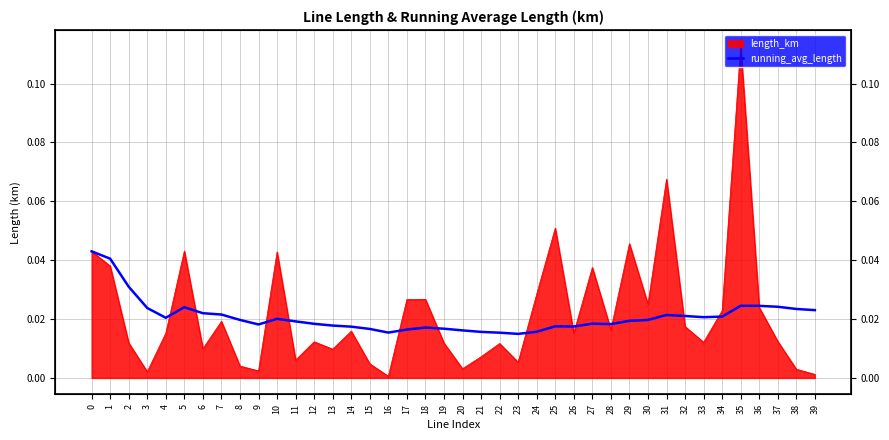

At which category does the data reach its first local peak?

5